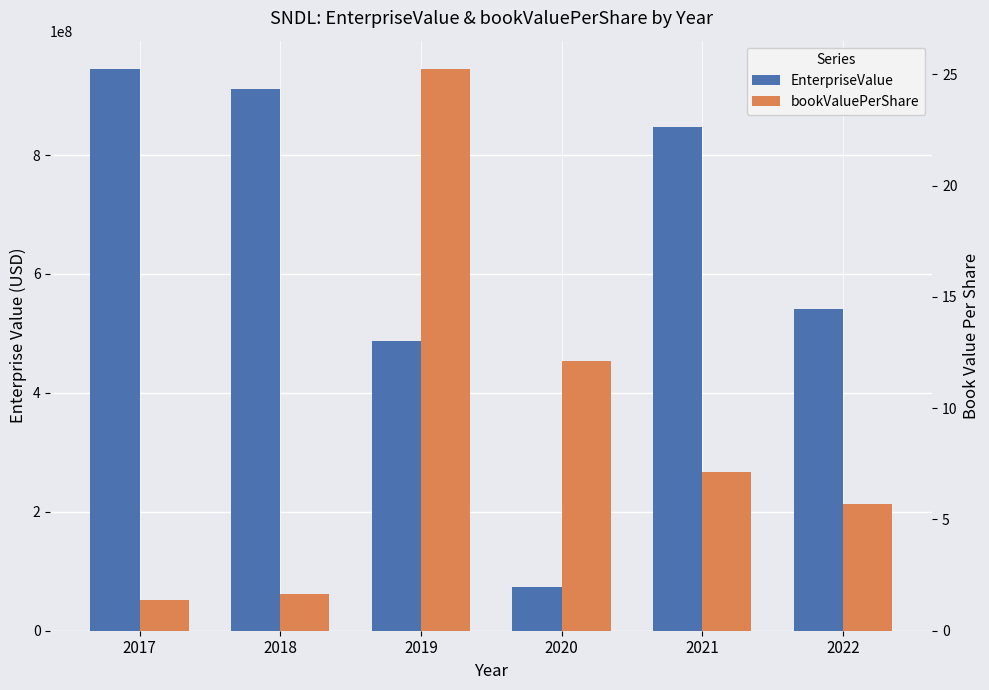

Rank the series by their maximum value, from highest to lowest.

EnterpriseValue, bookValuePerShare